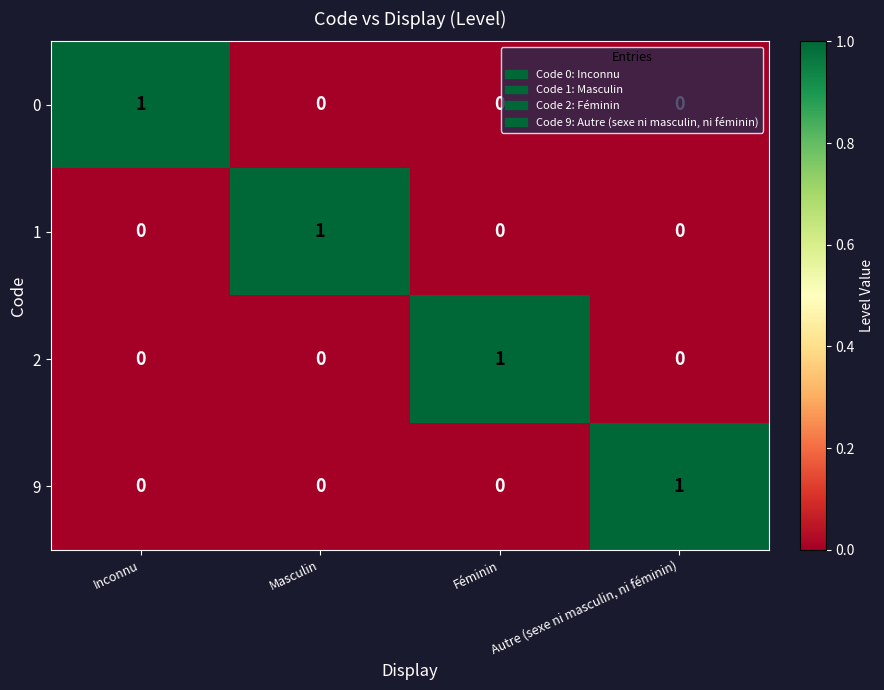

Count the number of categories in the chart.

4